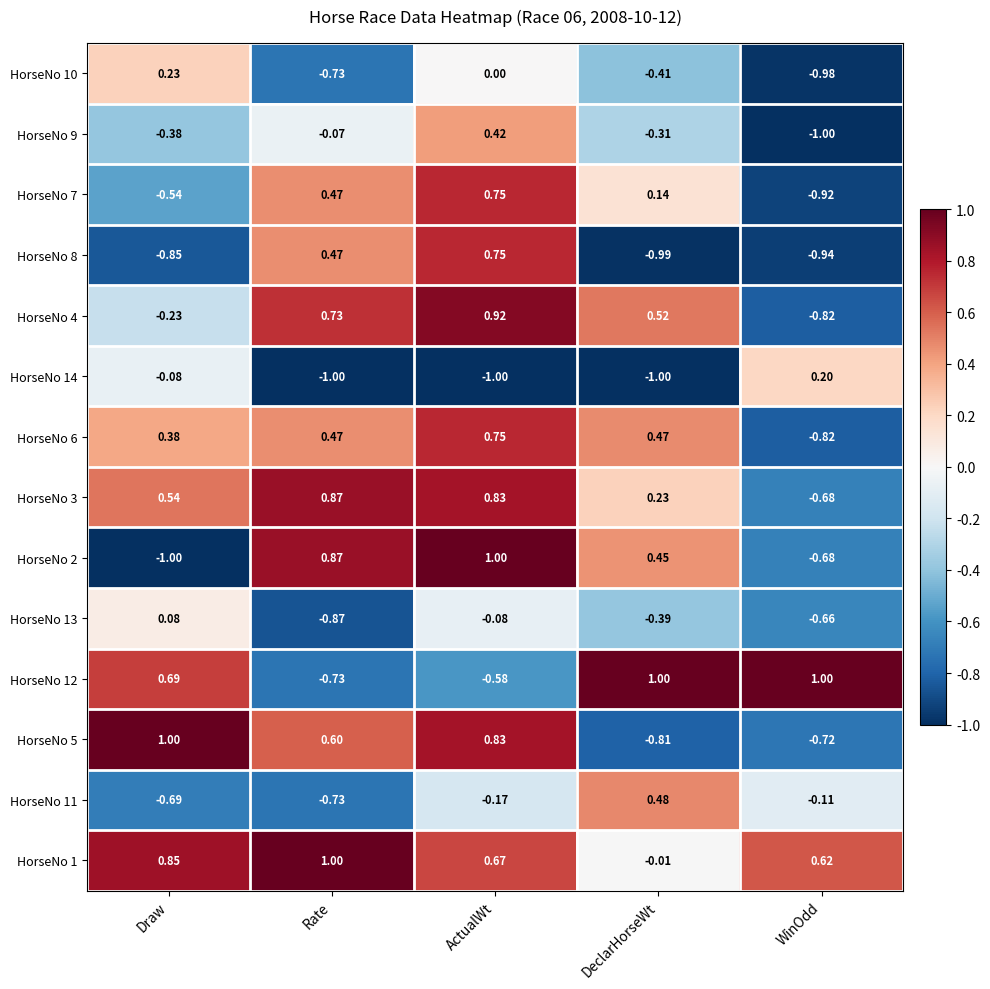

At which category is the sum across all series the highest?

ActualWt